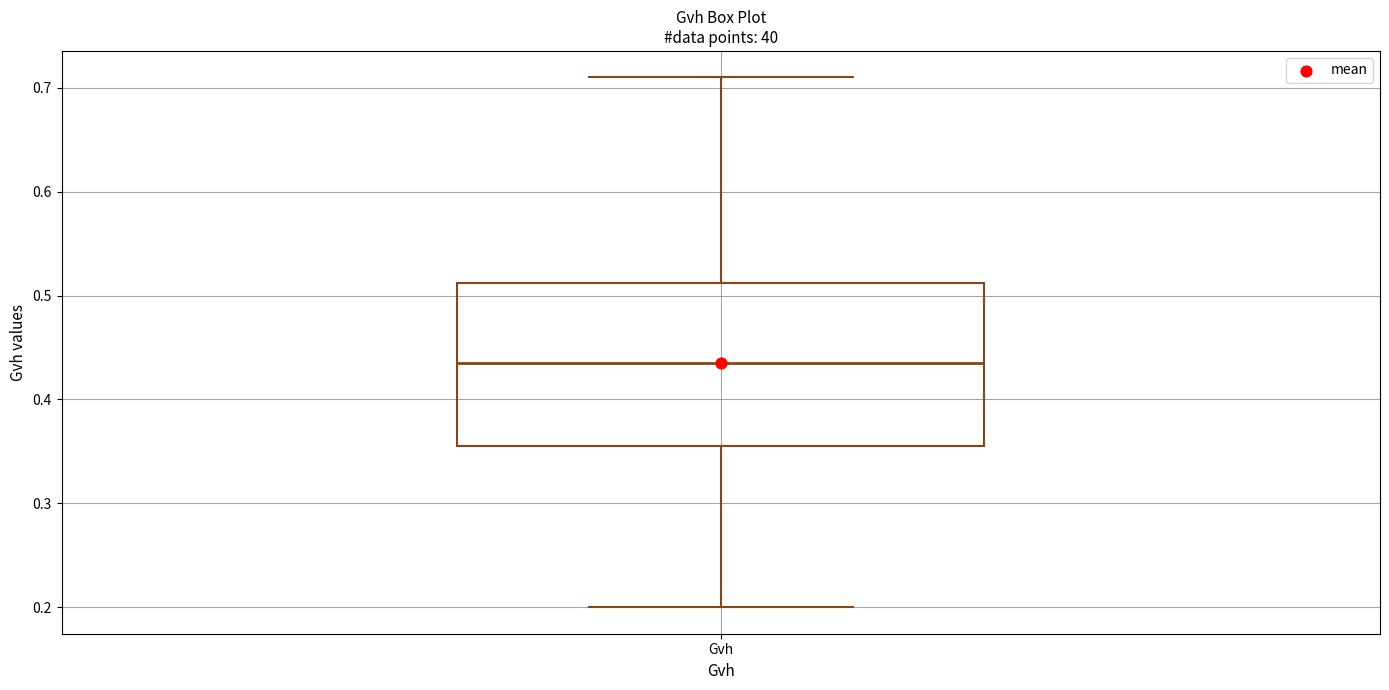

Transcribe this box plot: give where the median line is, the range the box spans, and where the two whiskers end, as read against the y-axis. The values are not printed on the chart, so give them approximately, as read against the axis.

median 0.44, box 0.36 to 0.51, whiskers 0.20 to 0.71